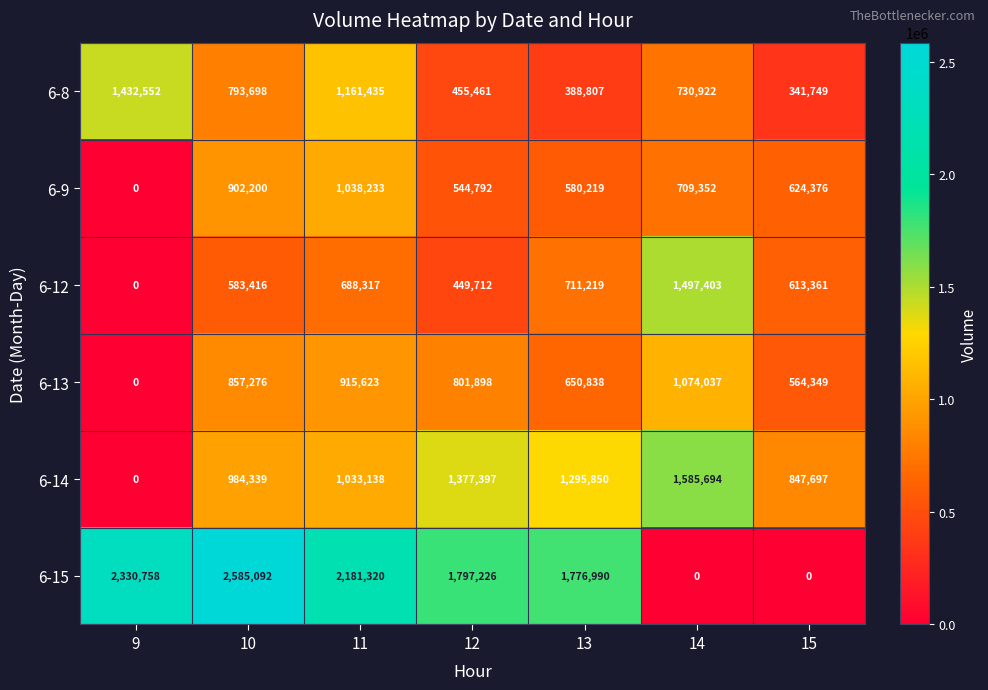

Which category has the highest value in the 6-9 series?

11